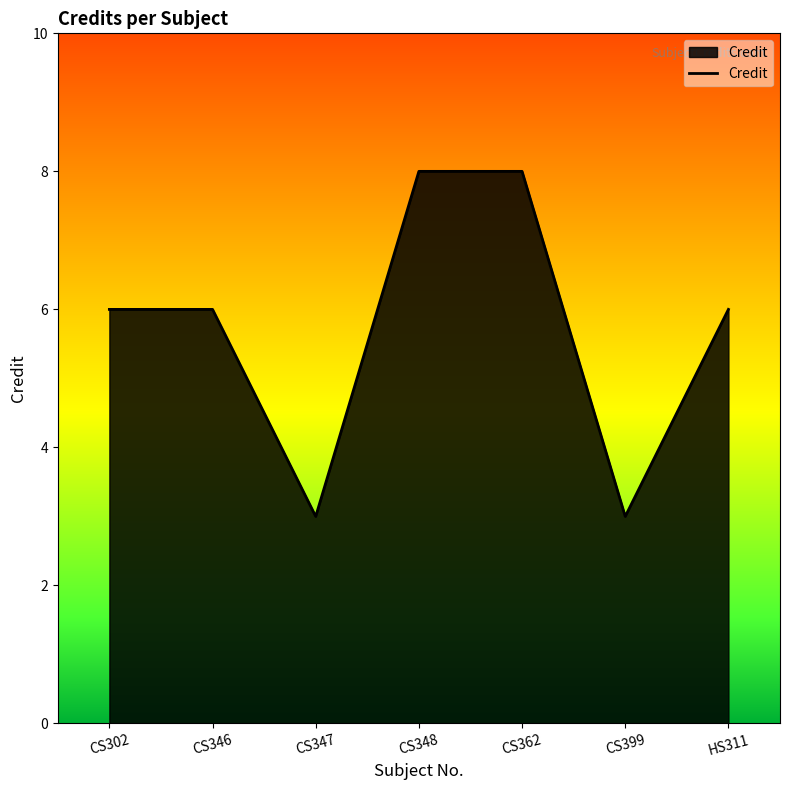

What is the difference between the maximum and second lowest values?

5